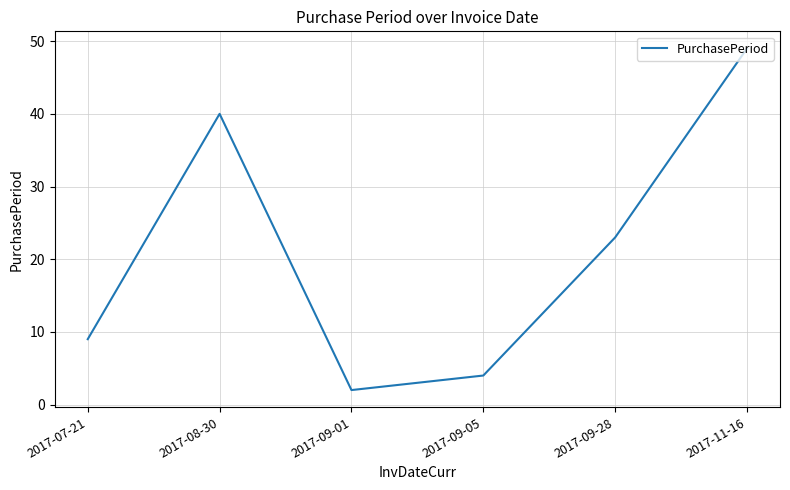

Reading left to right, extract all data points from this chart.

9	40	2	4	23	49